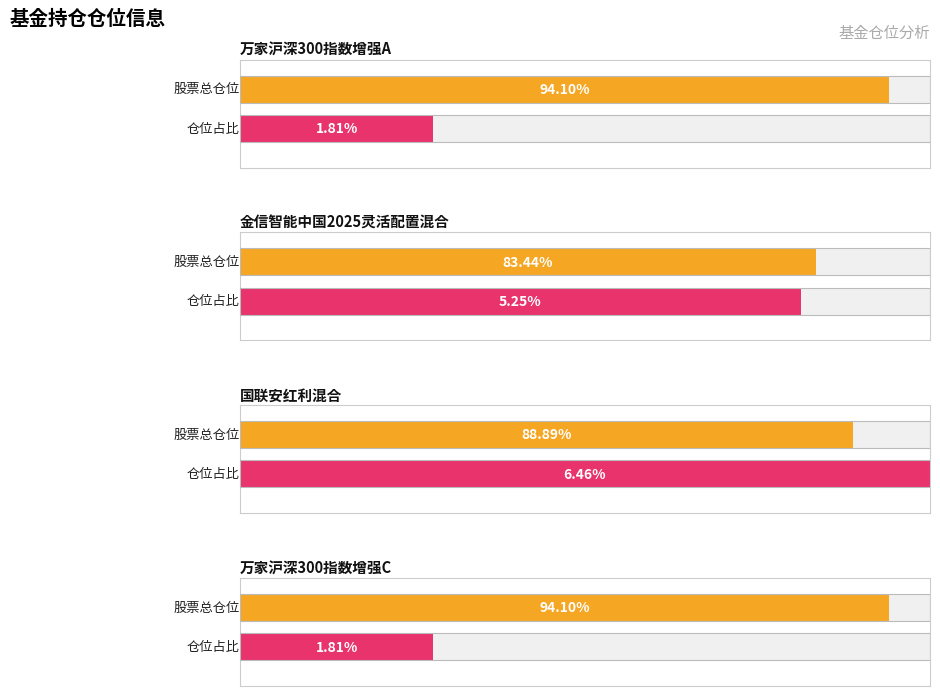

What position from the left is 金信智能中国2025灵活配置混合?

2